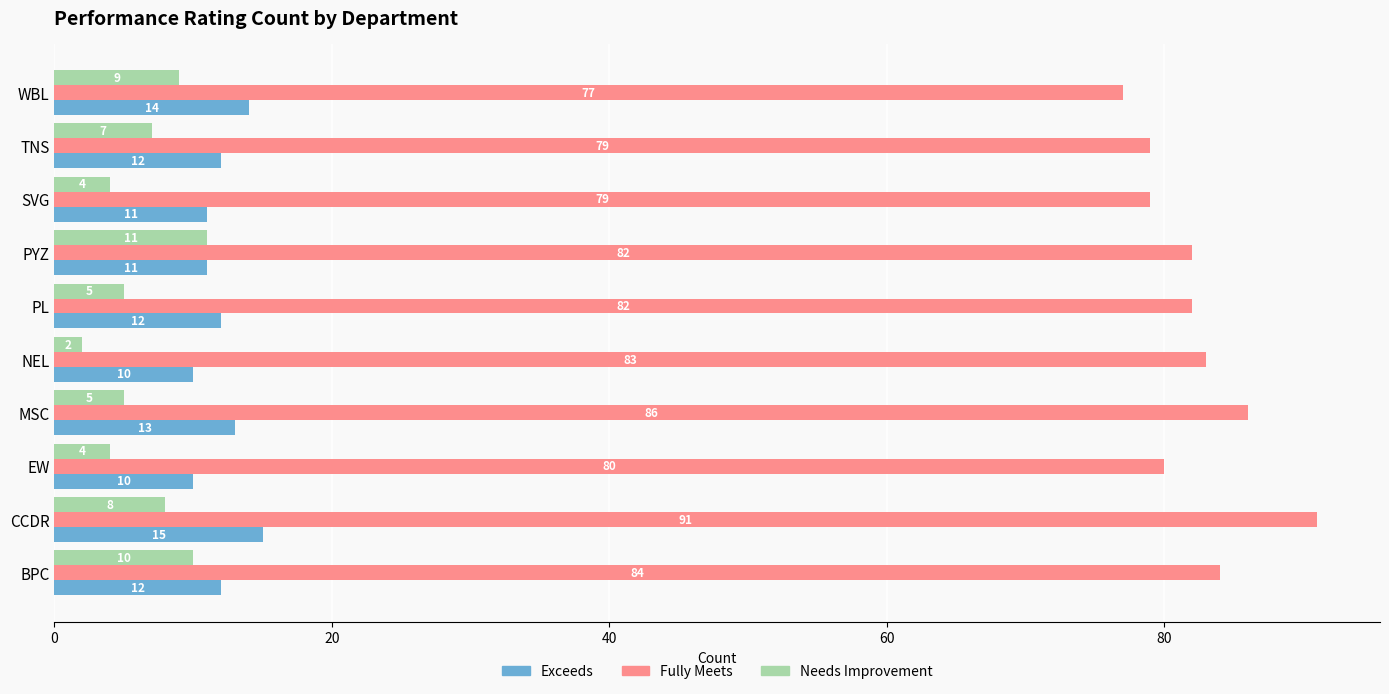

At PL, list the series in order from smallest to largest.

Needs Improvement, Exceeds, Fully Meets